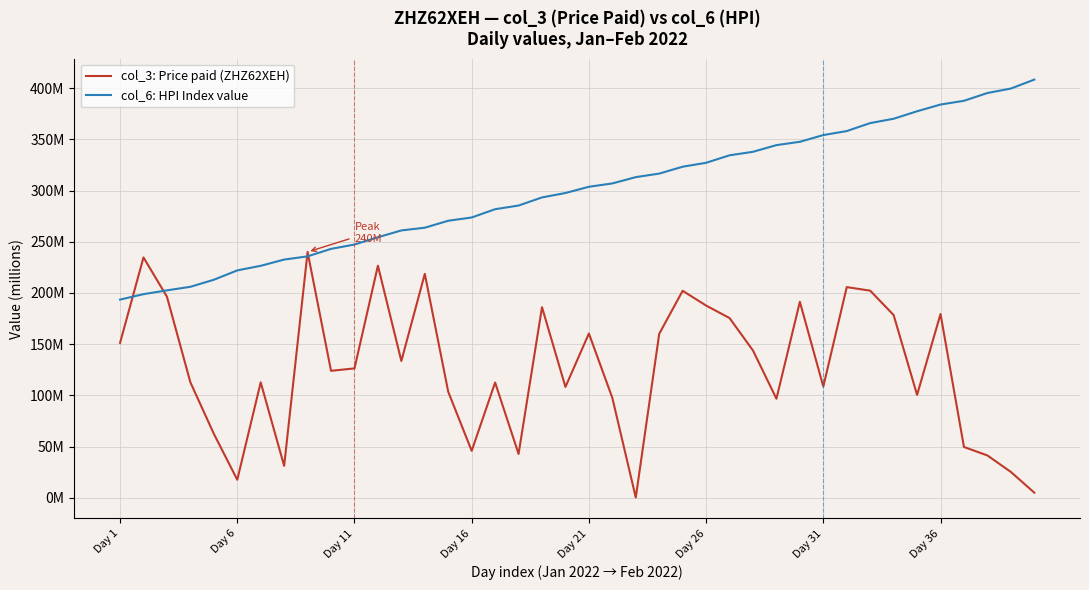

Rank the series by their average value, from highest to lowest.

col_6: HPI Index value, col_3: Price paid (ZHZ62XEH)